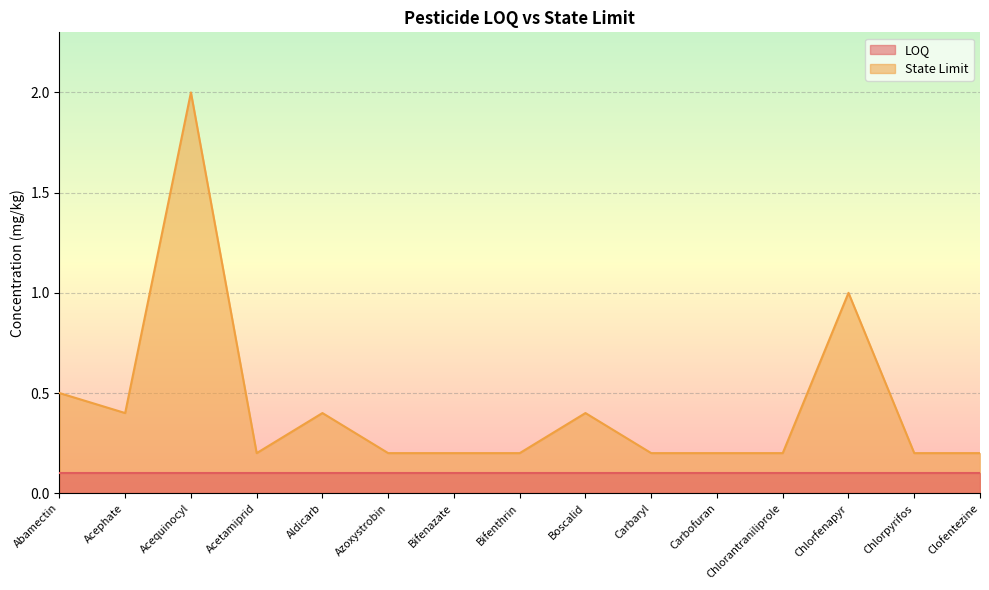

What is the greatest value displayed?

2.0